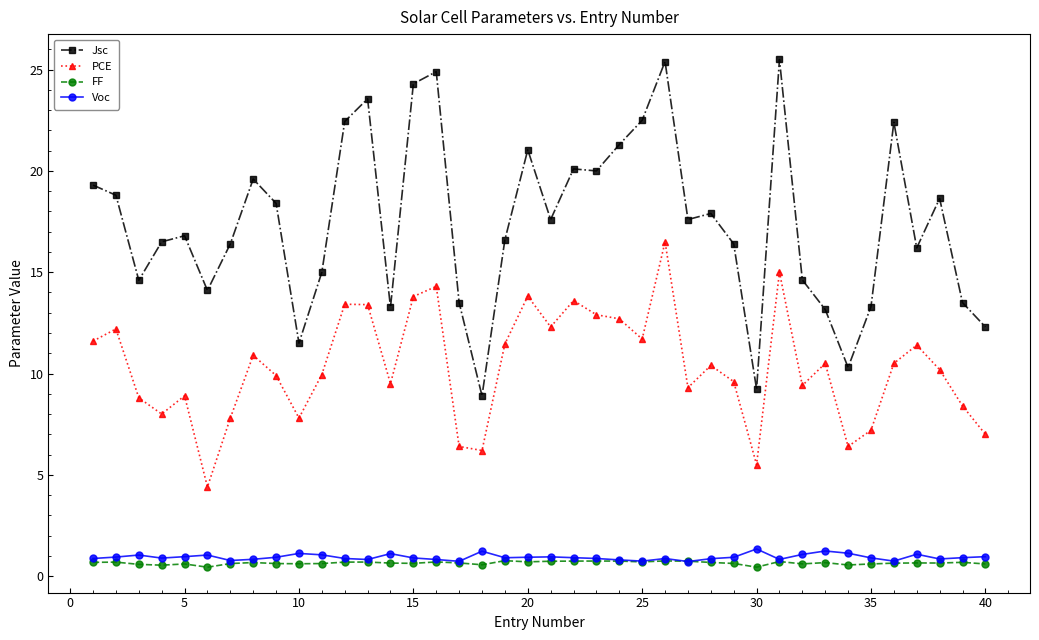

How many FF values are between 0 and 1?

40